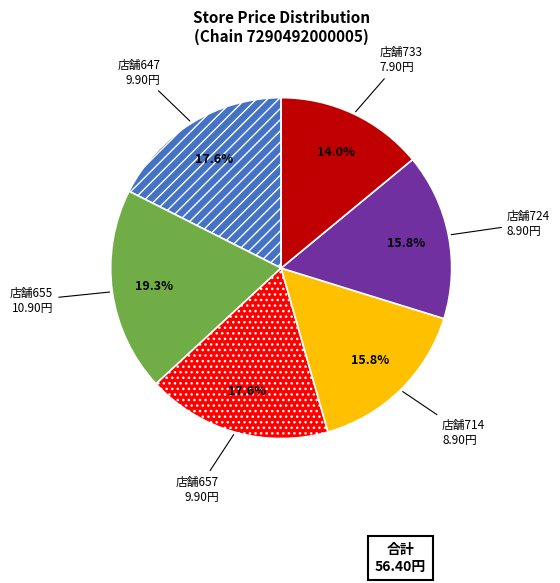

To the nearest percent, what is the difference between the largest and smallest slice percentages?

5%